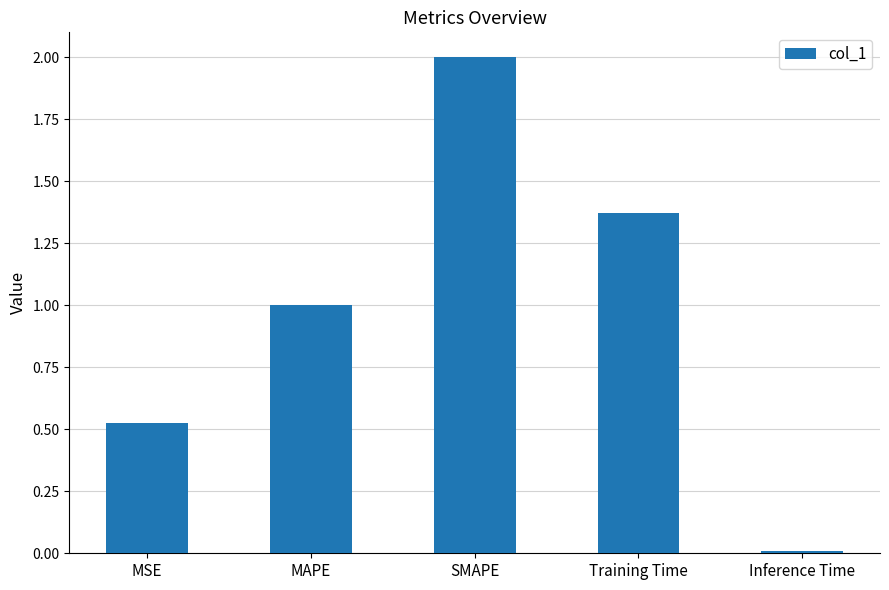

The value at MAPE is 1.0. True or false?

True